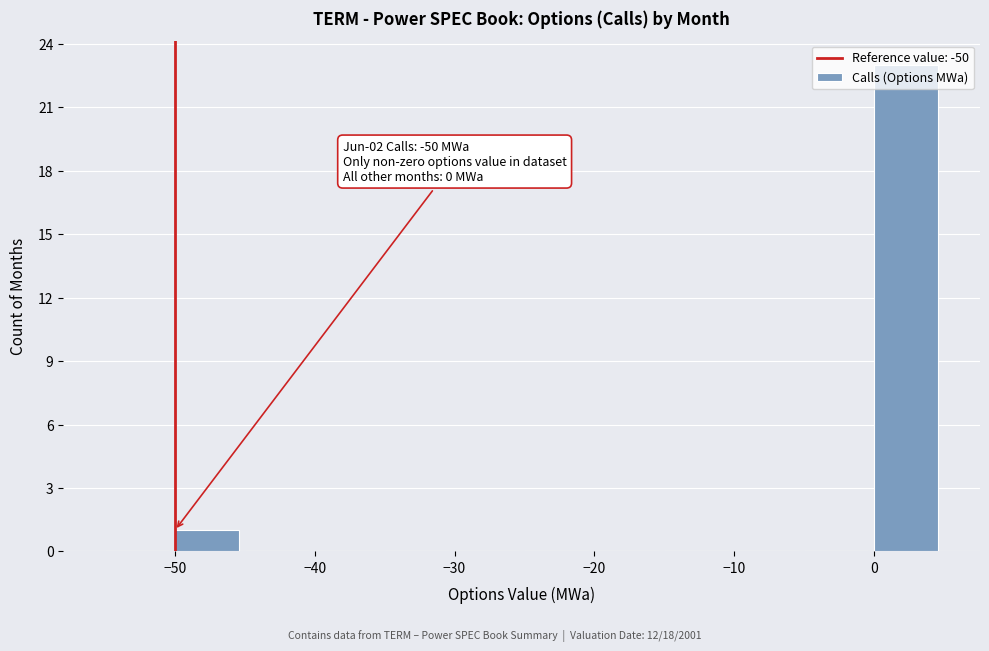

Which range on the x-axis has the tallest bar?

0 to 5